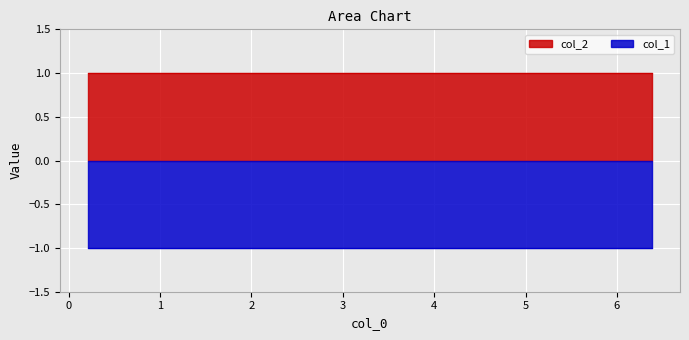

What is the label of the 10th point from the left?

0.21284